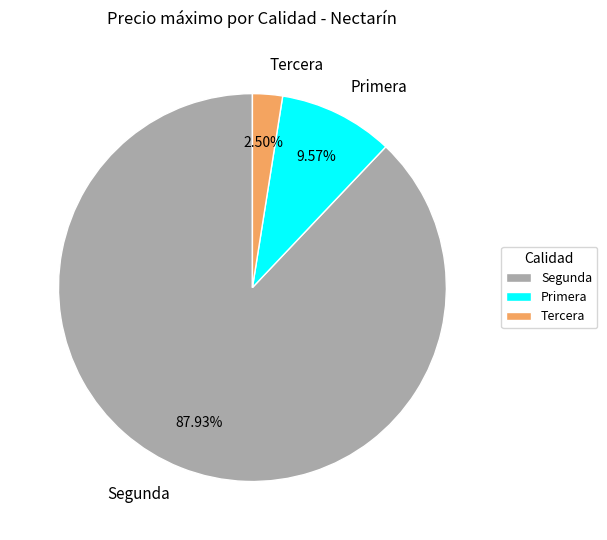

Rank the categories by value from lowest to highest.

Tercera, Primera, Segunda